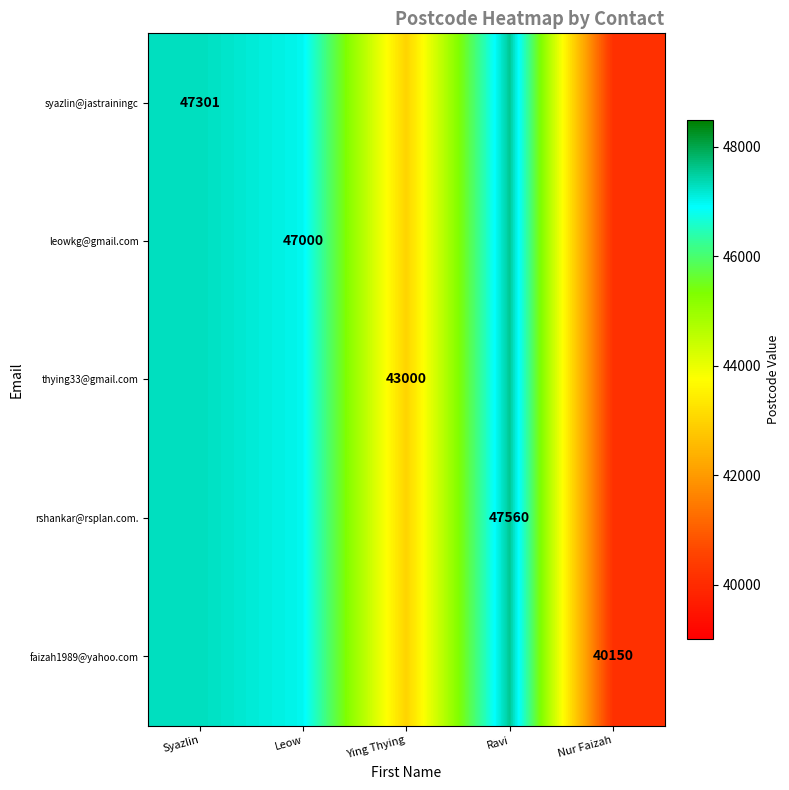

The rshankar@rsplan.com. series shows 17960 at Ravi. True or false?

False